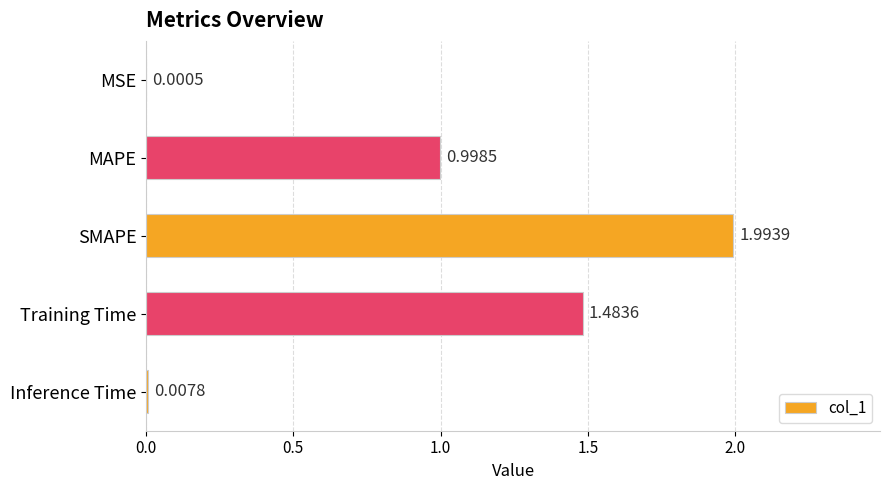

What is the change in value from MSE to MAPE?

+1.0